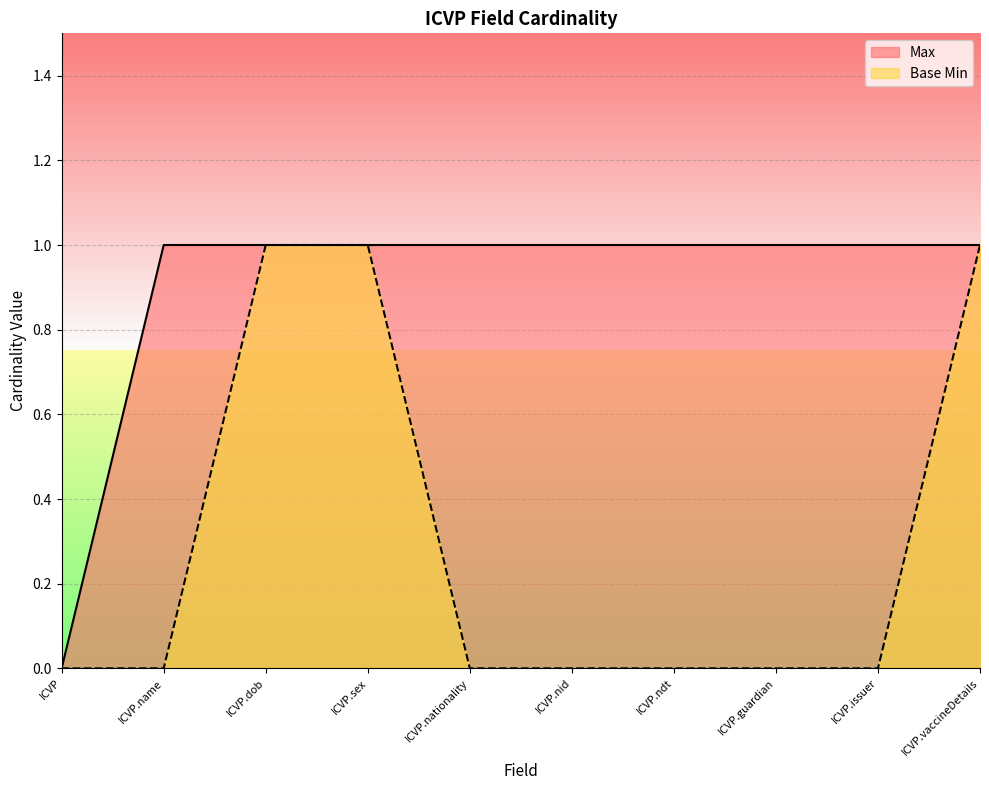

What is the label of the 5th point from the right?

ICVP.nid